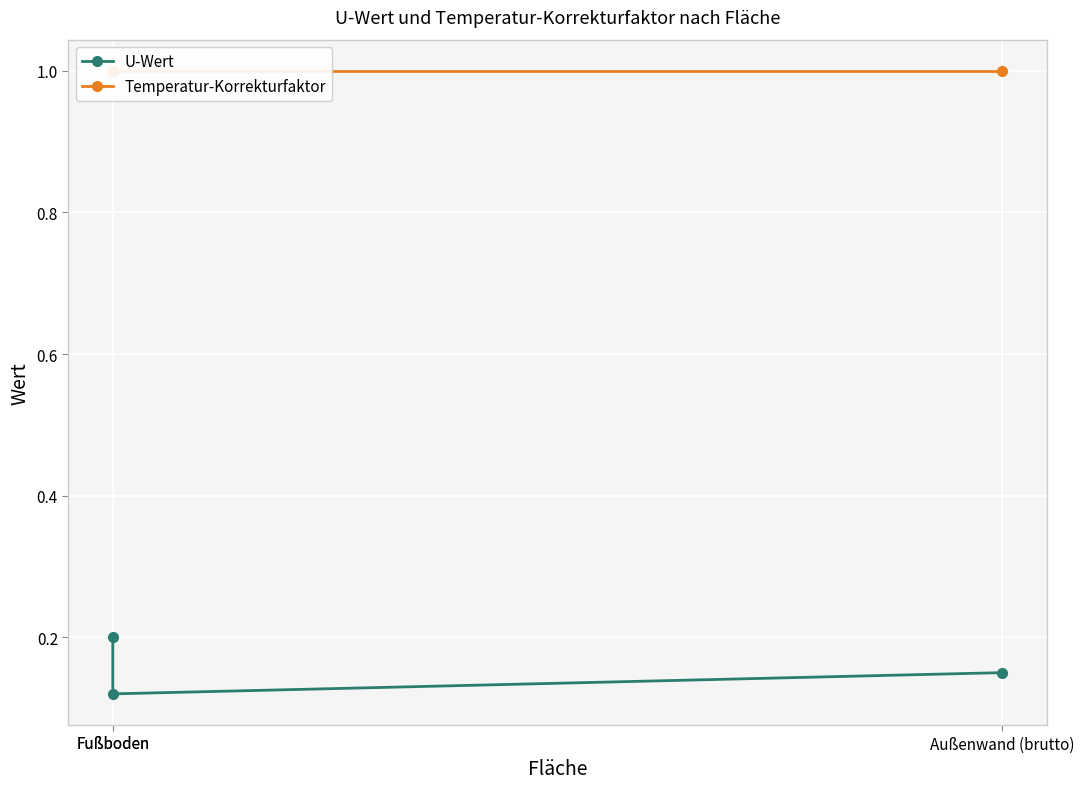

Reading left to right, transcribe all the data shown in this chart.

U-Wert: Außenwand (brutto)=0.1	Fußboden=0.1	Fußboden=0.2
Temperatur-Korrekturfaktor: Außenwand (brutto)=1.0	Fußboden=1.0	Fußboden=1.0